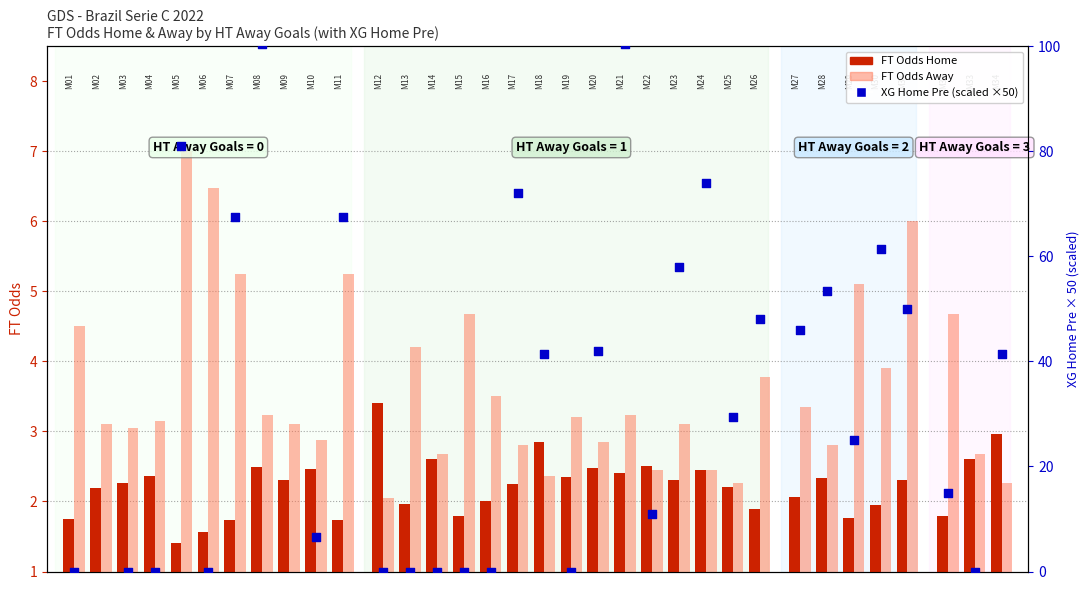

Which series contains the highest Y value?

XG Home Pre (scaled)